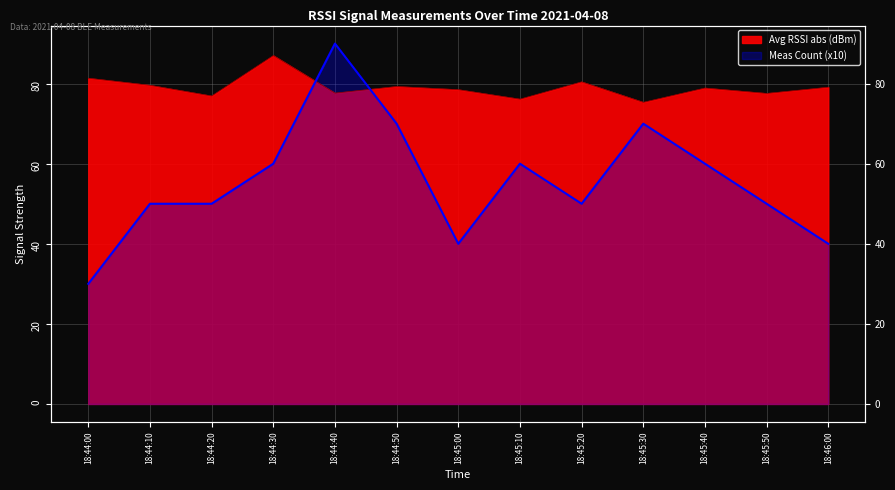

Which series has the largest range (max minus min)?

Measurement Count